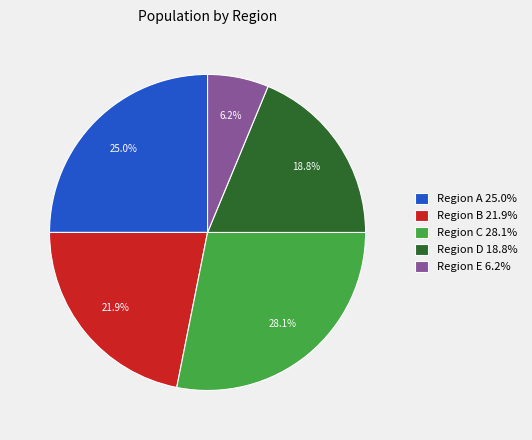

Which slice is the largest?

Region C 28.1%